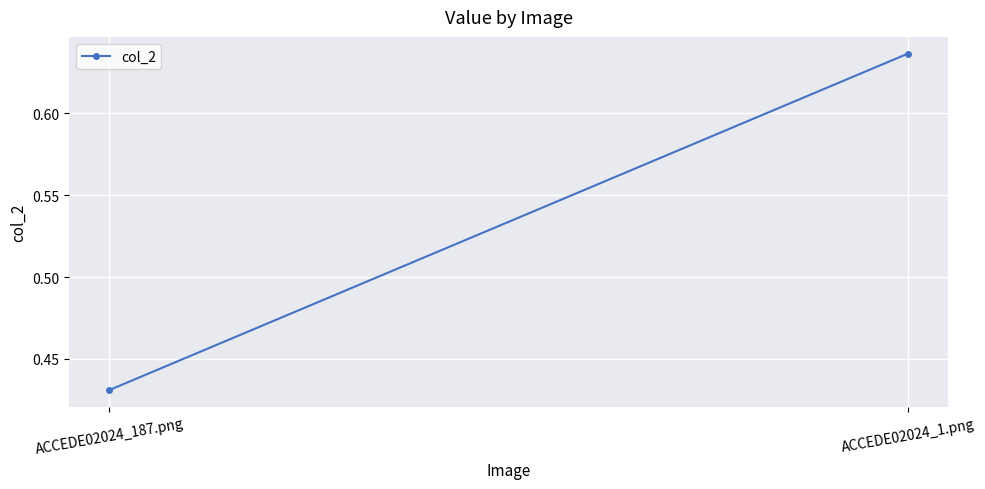

Which category has the lowest value across all series?

ACCEDE02024_187.png